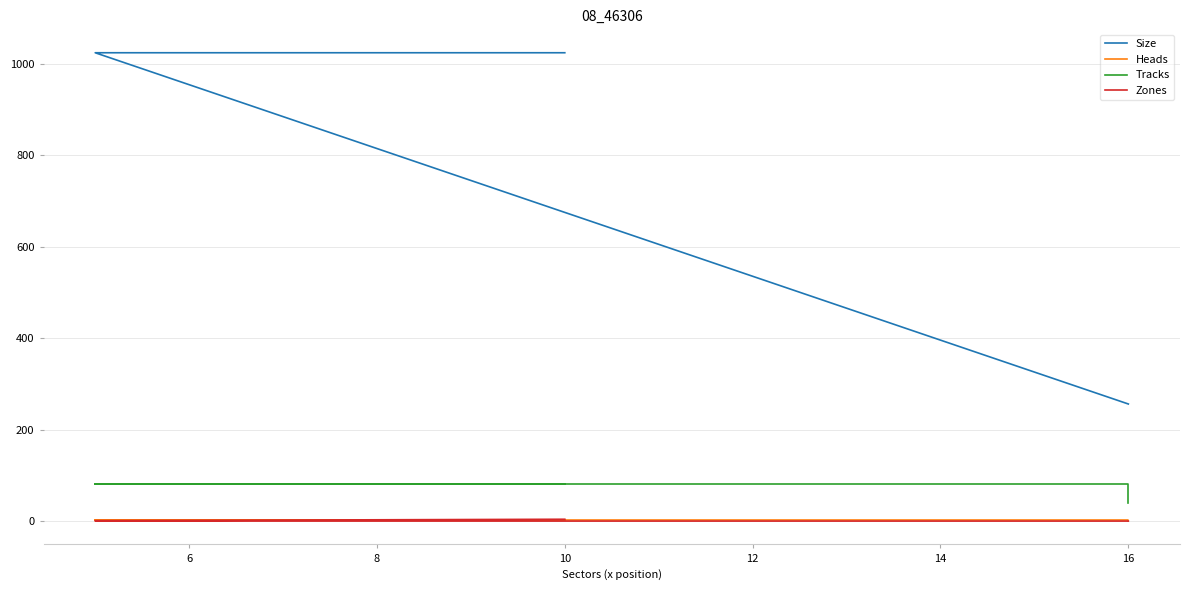

What value does the Heads series have at 14?

2